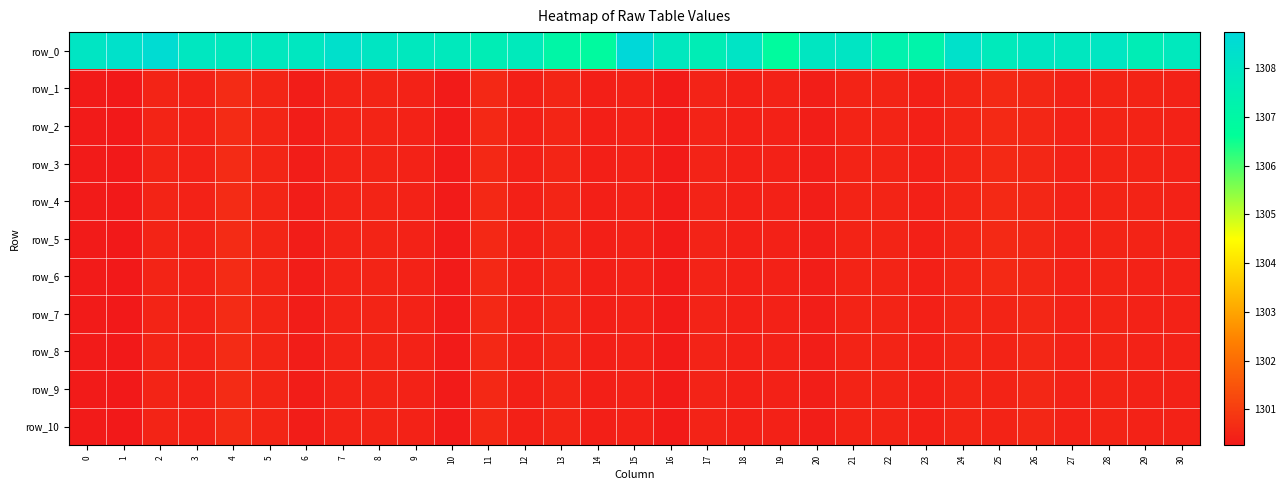

What is the difference between the second highest and second lowest values in the row_7 series?

0.3